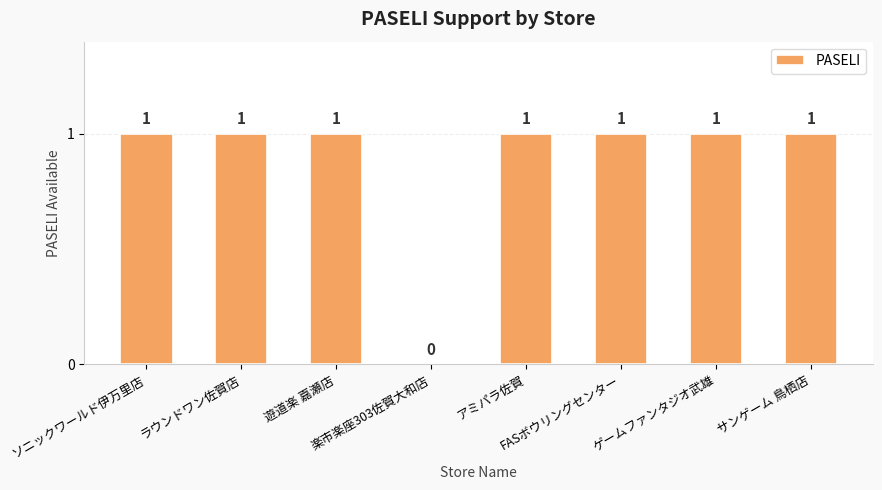

The value at ゲームファンタジオ武雄 is 1. True or false?

True